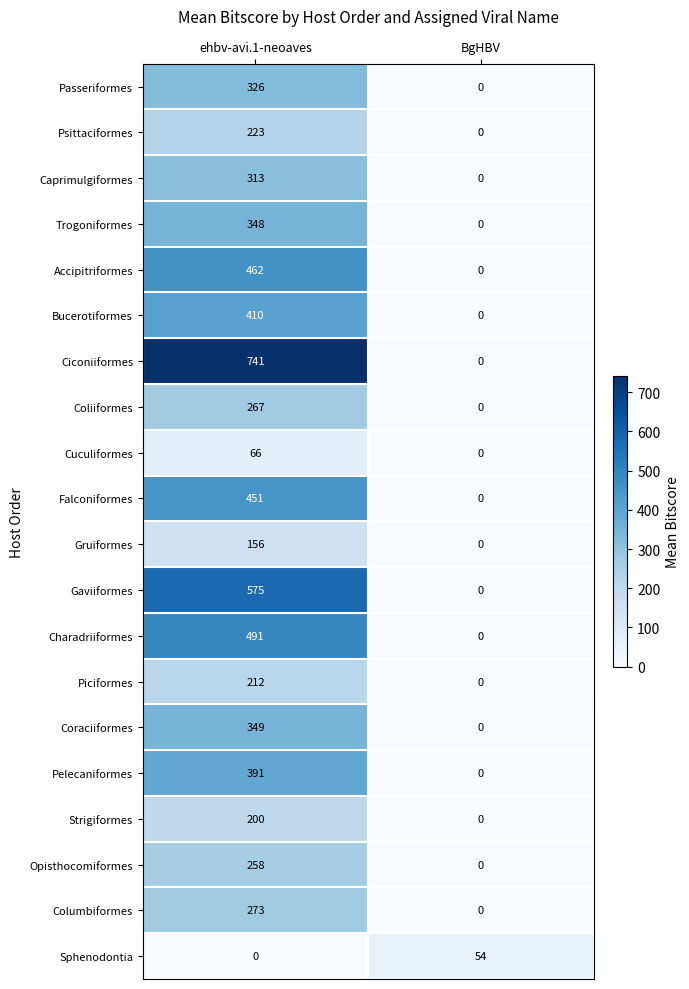

Rank the categories by Piciformes value from lowest to highest.

BgHBV, ehbv-avi.1-neoaves